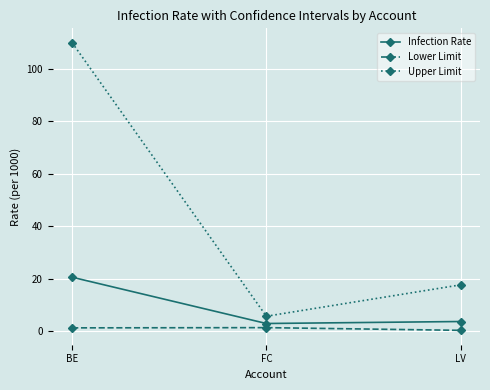

True or false: Infection Rate has a value of 35.5 at BE.

False